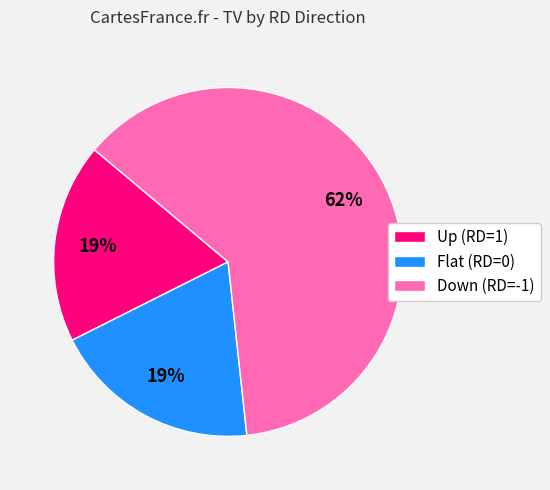

The Down (RD=-1) slice represents 62% of the pie. True or false?

True